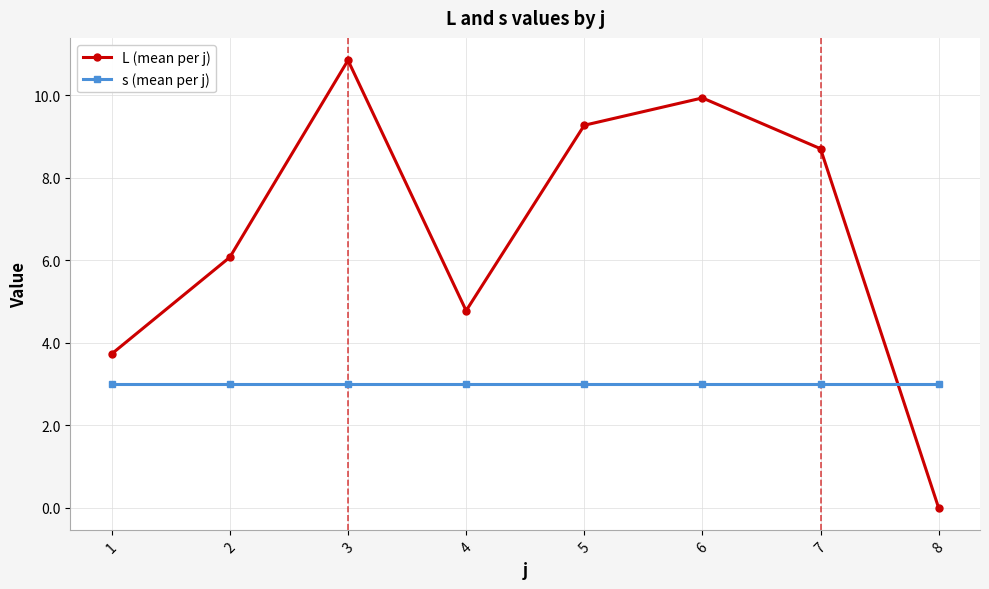

True or false: s (mean per j) and L (mean per j) intersect in this chart.

True